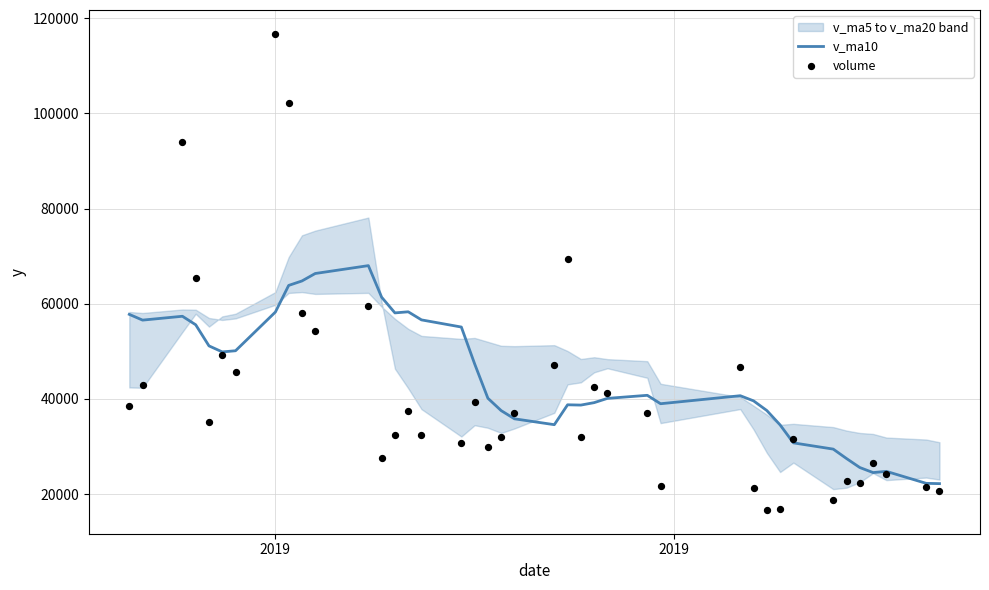

Which series reaches the maximum Y coordinate?

volume